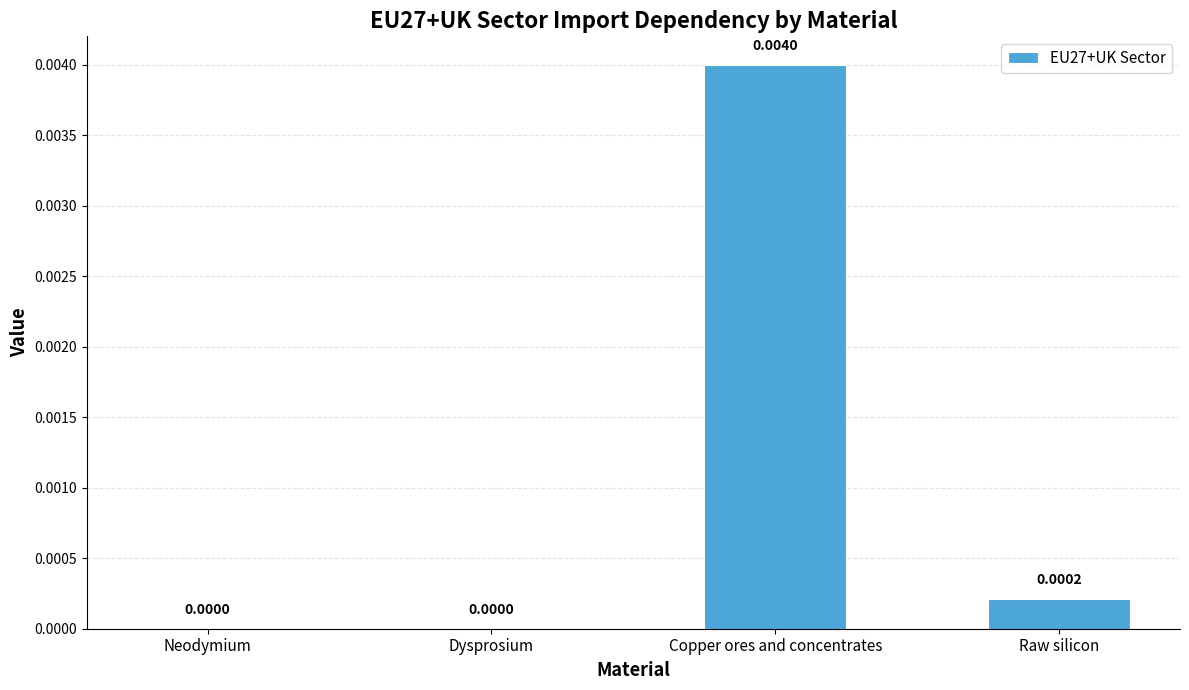

The chart shows a value of 0.0 at Dysprosium. True or false?

True